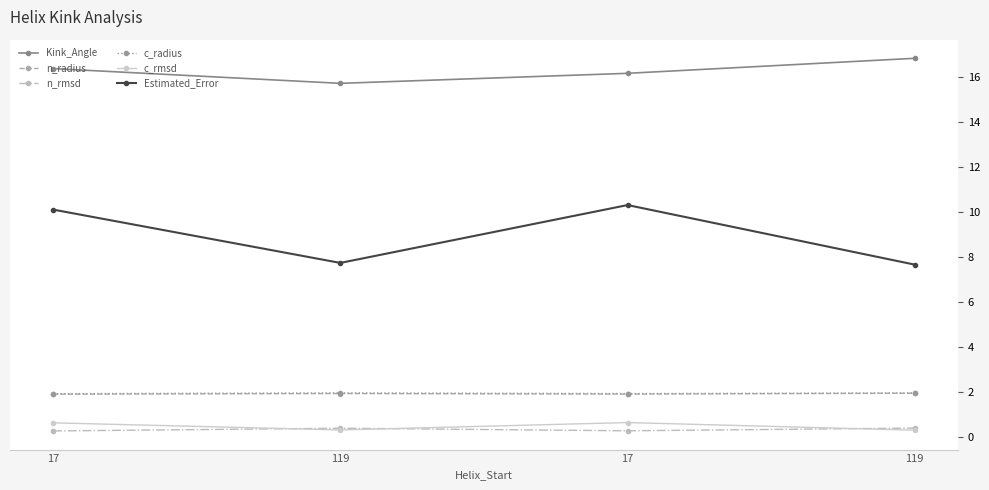

What is the label of the 3rd point from the left?

17